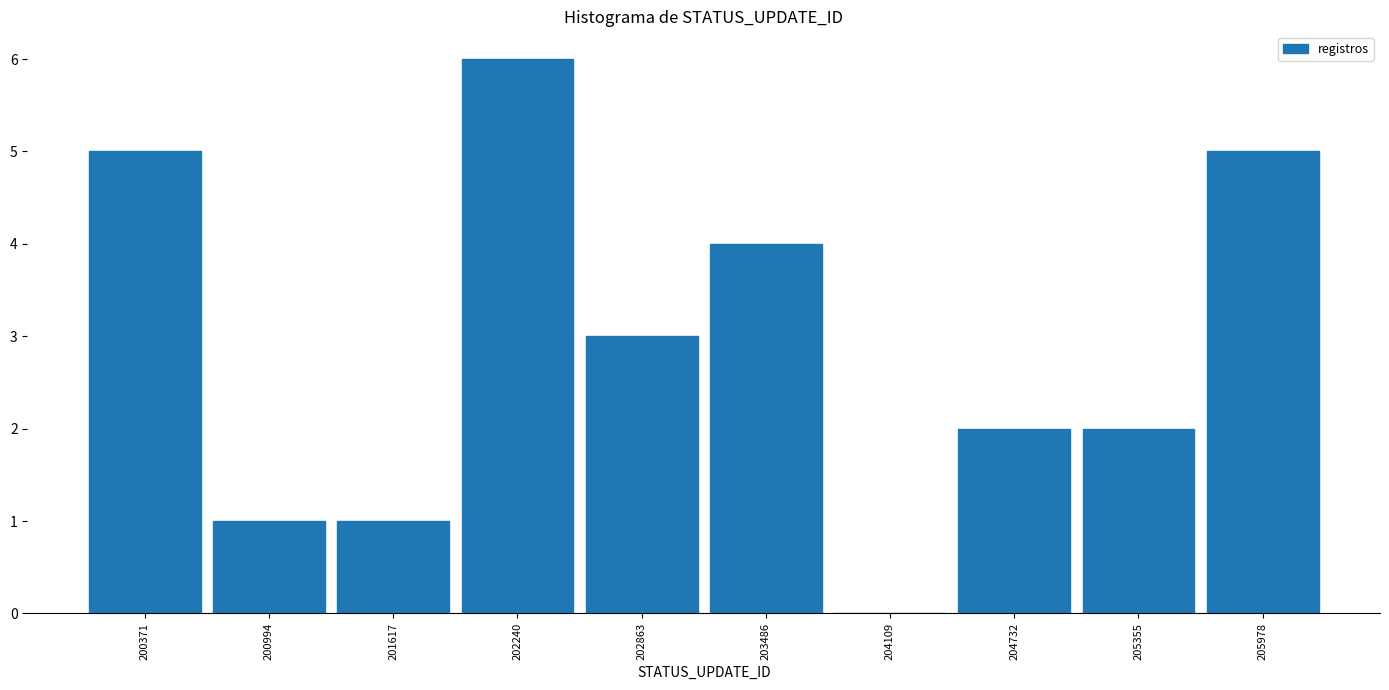

Reading left to right, list every bar in this chart as the range it spans on the x-axis followed by its height. Neither the bar edges nor the heights are printed on the chart, so give them approximately, as read against the axes.

200100 to 200700: 5
200700 to 201300: 1
201300 to 201900: 1
201900 to 202600: 6
202600 to 203200: 3
203200 to 203800: 4
203800 to 204400: 0
204400 to 205000: 2
205000 to 205700: 2
205700 to 206300: 5